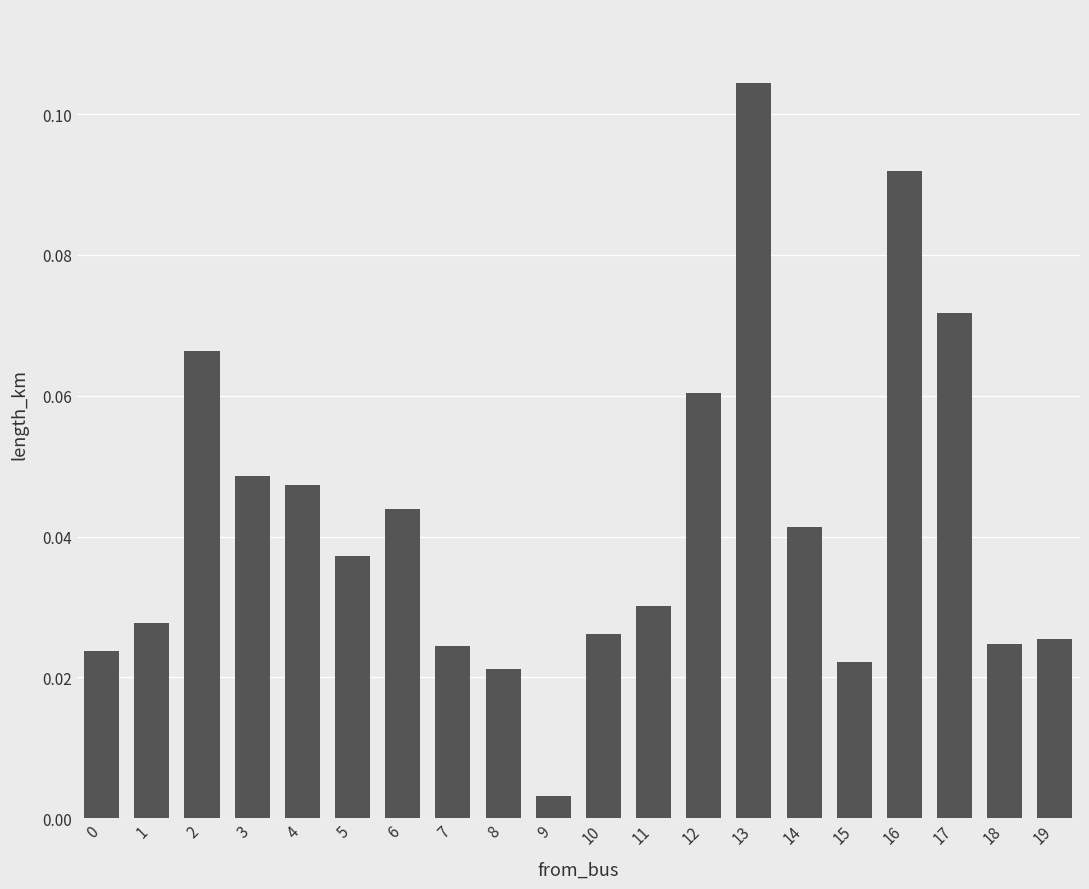

Which label corresponds to the largest value in the chart?

13